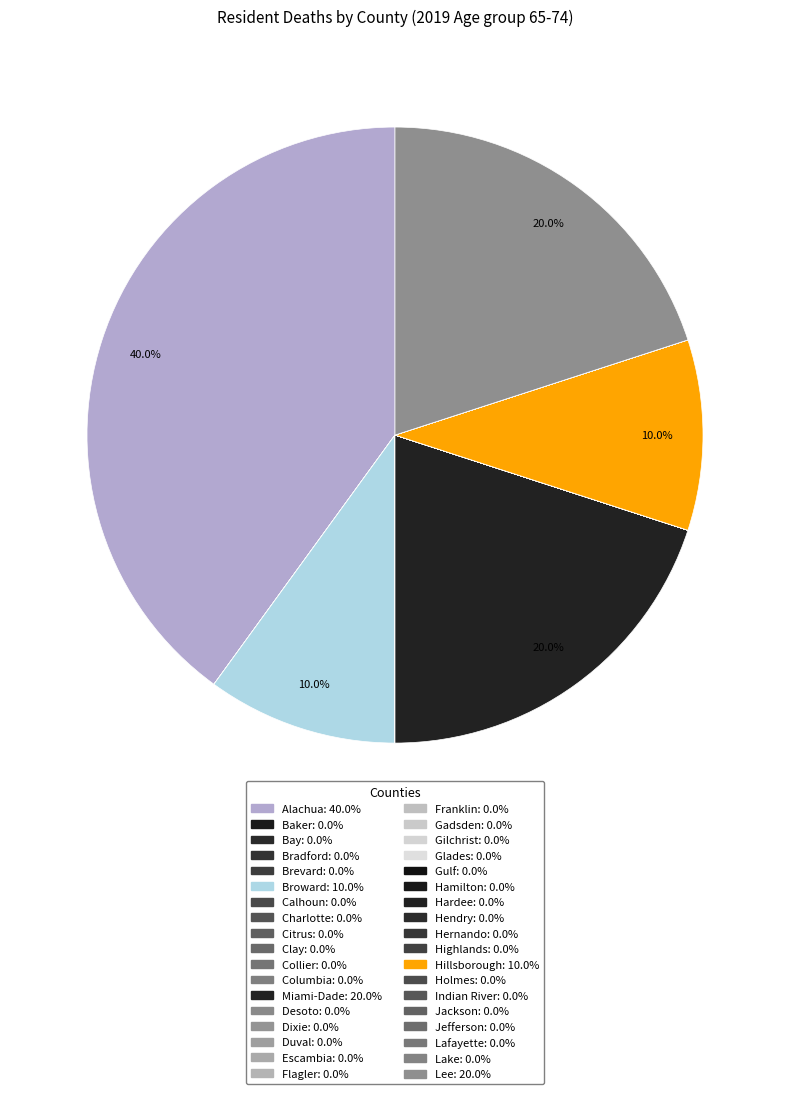

Is there a majority slice in this chart?

No